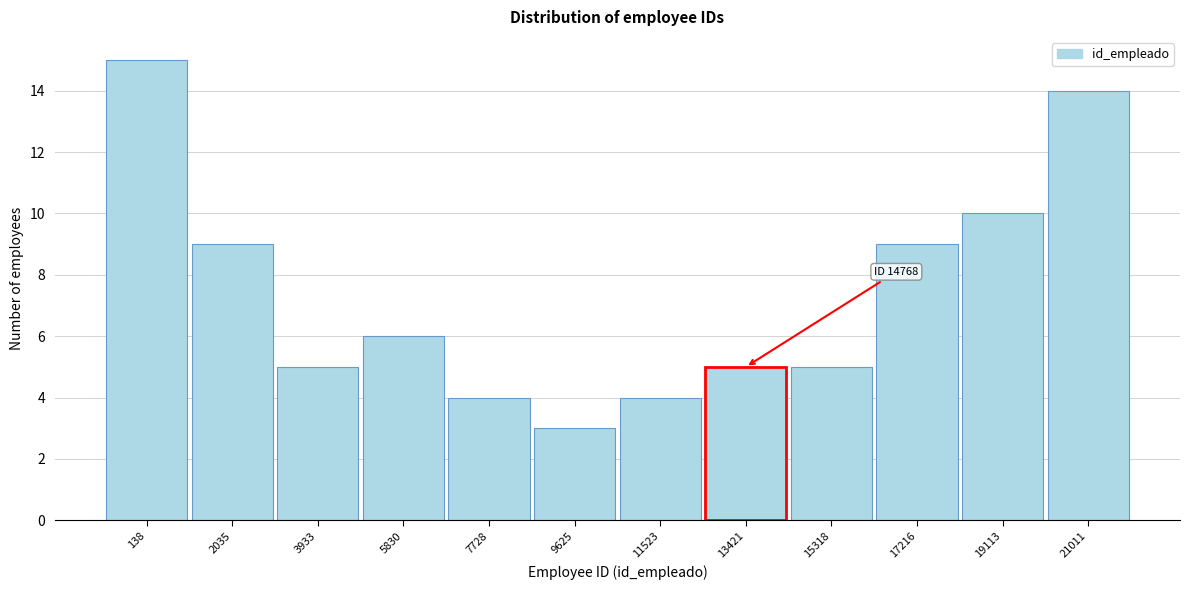

Reading left to right, extract all data points from this chart.

15	9	5	6	4	3	4	5	5	9	10	14